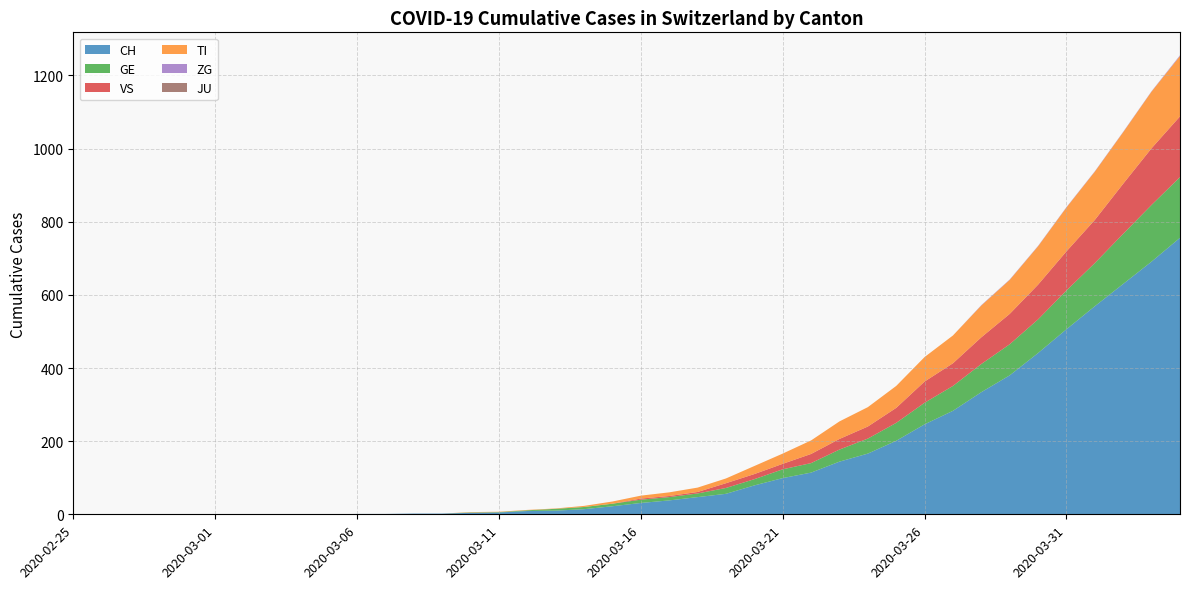

Reading left to right, list all the values displayed in this chart.

CH: 2020-02-25=0	2020-02-26=0	2020-02-27=0	2020-02-28=0	2020-02-29=0	2020-03-01=0	2020-03-02=0	2020-03-03=0	2020-03-04=0	2020-03-05=0	2020-03-06=1	2020-03-07=1	2020-03-08=2	2020-03-09=2	2020-03-10=4	2020-03-11=5	2020-03-12=9	2020-03-13=10	2020-03-14=14	2020-03-15=22	2020-03-16=31	2020-03-17=38	2020-03-18=47	2020-03-19=56	2020-03-20=79	2020-03-21=99	2020-03-22=114	2020-03-23=144	2020-03-24=166	2020-03-25=201	2020-03-26=246	2020-03-27=283	2020-03-28=334	2020-03-29=380	2020-03-30=441	2020-03-31=506	2020-04-01=569	2020-04-02=630	2020-04-03=691	2020-04-04=756
TI: 2020-02-25=0	2020-02-26=0	2020-02-27=0	2020-02-28=0	2020-02-29=0	2020-03-01=0	2020-03-02=0	2020-03-03=0	2020-03-04=0	2020-03-05=0	2020-03-06=0	2020-03-07=0	2020-03-08=0	2020-03-09=0	2020-03-10=1	2020-03-11=1	2020-03-12=1	2020-03-13=1	2020-03-14=3	2020-03-15=6	2020-03-16=8	2020-03-17=10	2020-03-18=12	2020-03-19=13	2020-03-20=22	2020-03-21=28	2020-03-22=37	2020-03-23=48	2020-03-24=53	2020-03-25=60	2020-03-26=67	2020-03-27=76	2020-03-28=87	2020-03-29=93	2020-03-30=105	2020-03-31=120	2020-04-01=132	2020-04-02=141	2020-04-03=155	2020-04-04=165
GE: 2020-02-25=0	2020-02-26=0	2020-02-27=0	2020-02-28=0	2020-02-29=0	2020-03-01=0	2020-03-02=0	2020-03-03=0	2020-03-04=0	2020-03-05=0	2020-03-06=0	2020-03-07=0	2020-03-08=0	2020-03-09=0	2020-03-10=1	2020-03-11=1	2020-03-12=2	2020-03-13=5	2020-03-14=6	2020-03-15=7	2020-03-16=9	2020-03-17=9	2020-03-18=10	2020-03-19=16	2020-03-20=17	2020-03-21=24	2020-03-22=26	2020-03-23=33	2020-03-24=41	2020-03-25=49	2020-03-26=59	2020-03-27=68	2020-03-28=77	2020-03-29=85	2020-03-30=92	2020-03-31=106	2020-04-01=118	2020-04-02=137	2020-04-03=155	2020-04-04=166
VS: 2020-02-25=0	2020-02-26=0	2020-02-27=0	2020-02-28=0	2020-02-29=0	2020-03-01=0	2020-03-02=0	2020-03-03=0	2020-03-04=0	2020-03-05=0	2020-03-06=0	2020-03-07=0	2020-03-08=0	2020-03-09=0	2020-03-10=0	2020-03-11=0	2020-03-12=0	2020-03-13=0	2020-03-14=0	2020-03-15=0	2020-03-16=3	2020-03-17=3	2020-03-18=4	2020-03-19=13	2020-03-20=14	2020-03-21=15	2020-03-22=25	2020-03-23=29	2020-03-24=33	2020-03-25=41	2020-03-26=58	2020-03-27=62	2020-03-28=73	2020-03-29=83	2020-03-30=95	2020-03-31=107	2020-04-01=118	2020-04-02=137	2020-04-03=155	2020-04-04=166
ZG: 2020-02-25=0	2020-02-26=0	2020-02-27=0	2020-02-28=0	2020-02-29=0	2020-03-01=0	2020-03-02=0	2020-03-03=0	2020-03-04=0	2020-03-05=0	2020-03-06=0	2020-03-07=0	2020-03-08=0	2020-03-09=0	2020-03-10=0	2020-03-11=0	2020-03-12=0	2020-03-13=0	2020-03-14=0	2020-03-15=0	2020-03-16=0	2020-03-17=0	2020-03-18=0	2020-03-19=0	2020-03-20=0	2020-03-21=0	2020-03-22=0	2020-03-23=0	2020-03-24=0	2020-03-25=0	2020-03-26=0	2020-03-27=0	2020-03-28=1	2020-03-29=1	2020-03-30=1	2020-03-31=1	2020-04-01=1	2020-04-02=1	2020-04-03=1	2020-04-04=2
JU: 2020-02-25=0	2020-02-26=0	2020-02-27=0	2020-02-28=0	2020-02-29=0	2020-03-01=0	2020-03-02=0	2020-03-03=0	2020-03-04=0	2020-03-05=0	2020-03-06=0	2020-03-07=0	2020-03-08=0	2020-03-09=0	2020-03-10=0	2020-03-11=0	2020-03-12=0	2020-03-13=0	2020-03-14=0	2020-03-15=0	2020-03-16=0	2020-03-17=0	2020-03-18=0	2020-03-19=0	2020-03-20=0	2020-03-21=0	2020-03-22=0	2020-03-23=0	2020-03-24=0	2020-03-25=0	2020-03-26=0	2020-03-27=0	2020-03-28=0	2020-03-29=0	2020-03-30=0	2020-03-31=0	2020-04-01=0	2020-04-02=0	2020-04-03=0	2020-04-04=0